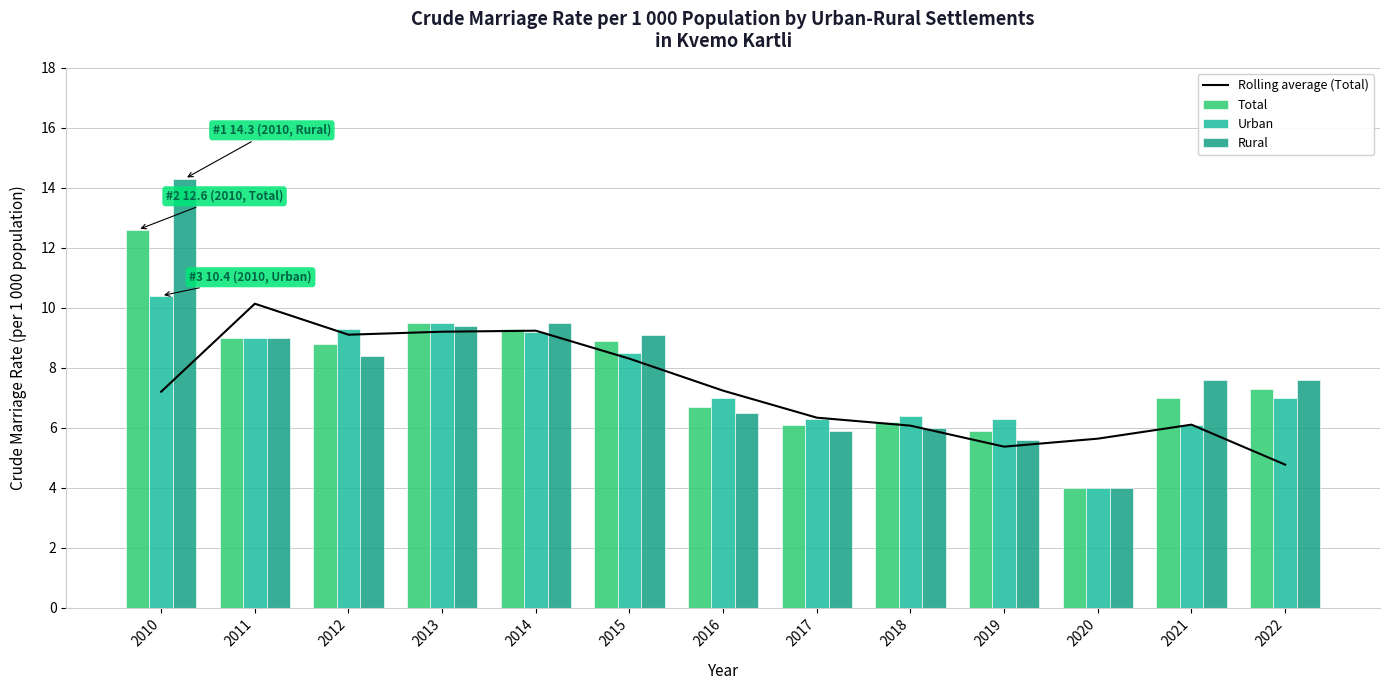

Which series has the largest total across all categories?

Rural